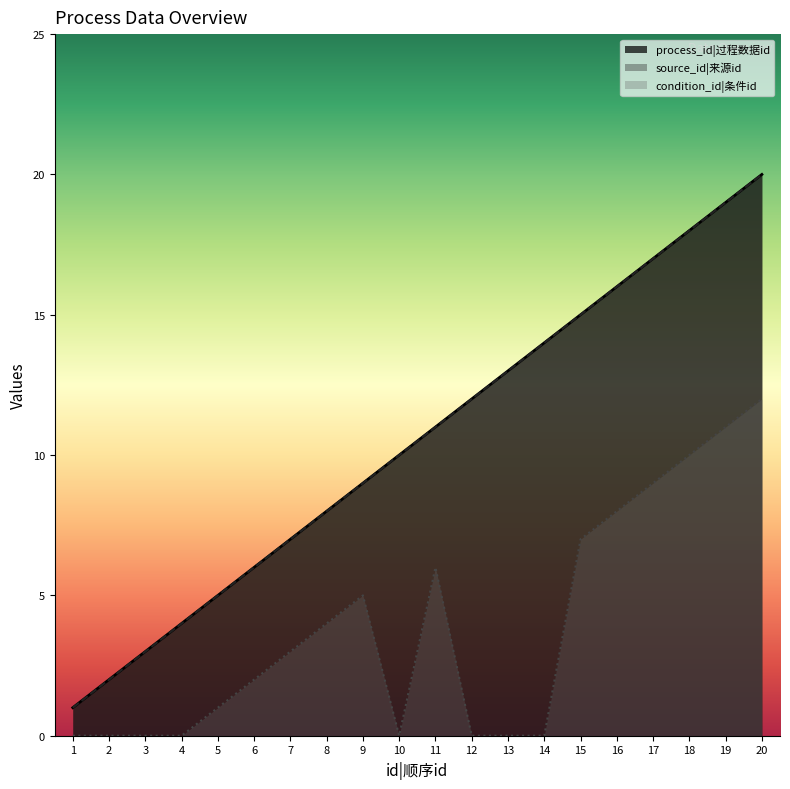

True or false: source_id and process_id cross at least once.

False